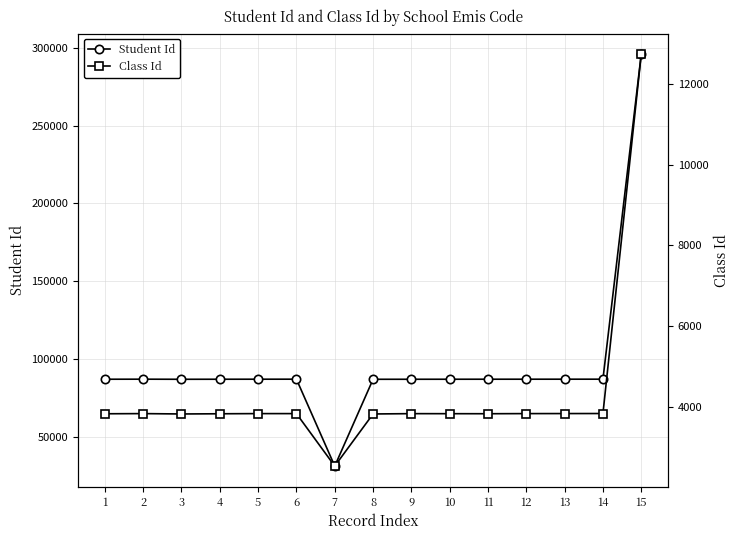

What is the value of the Student Id point at the 14th from the left?

86880